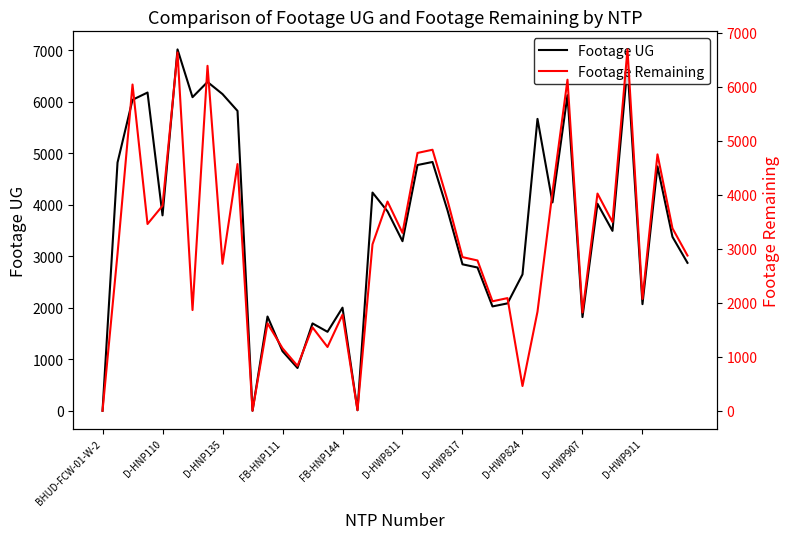

What is the difference between the maximum and minimum values in the Footage UG series?

7020